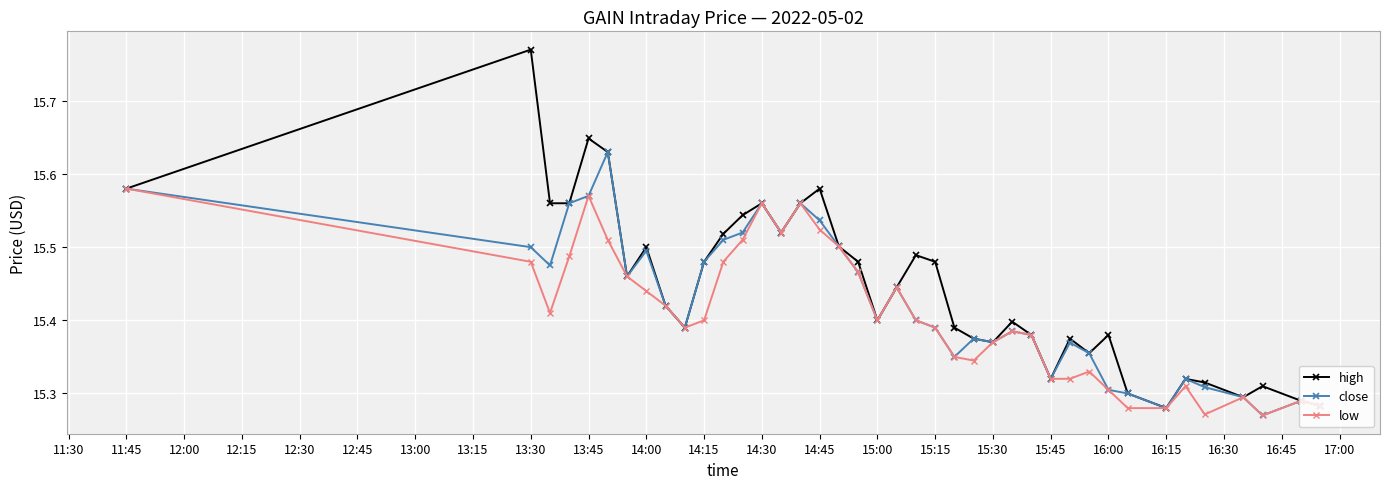

List the series in order of their peak value, highest first.

high, close, low